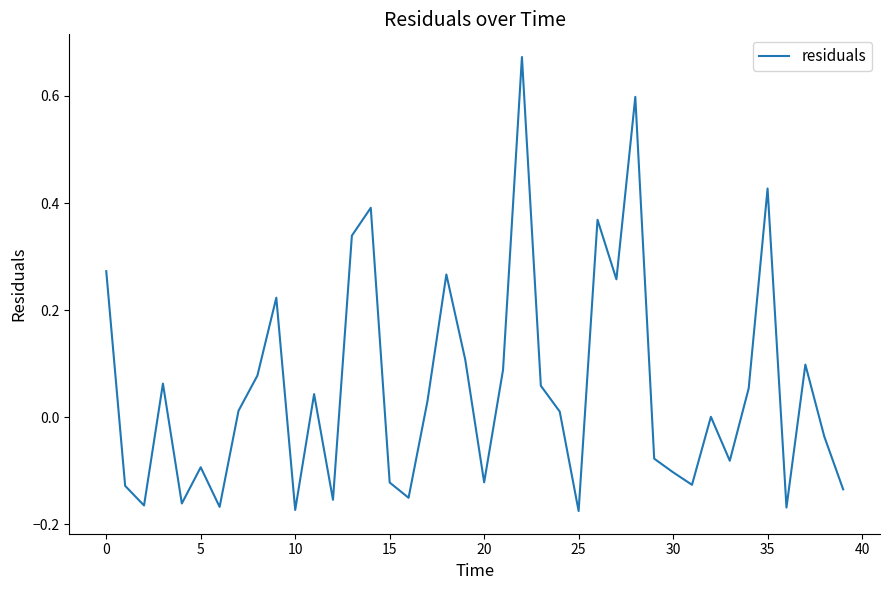

What is the difference between the maximum and minimum values?

0.8